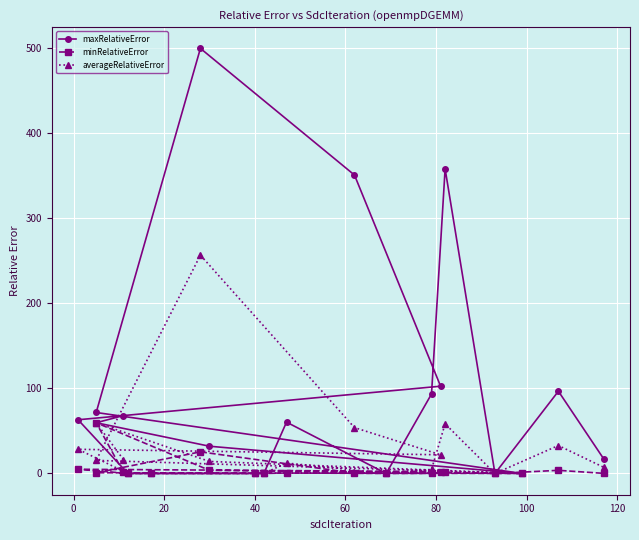

What is the difference between the maximum and minimum values in the maxRelativeError series?

500.0